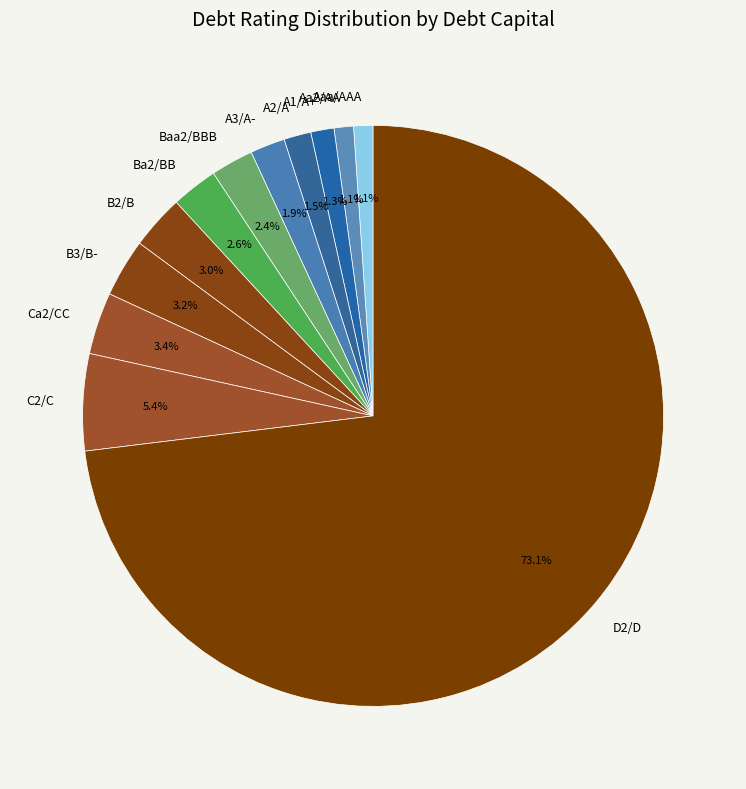

How much of the chart is everything except A2/A?

98.5%